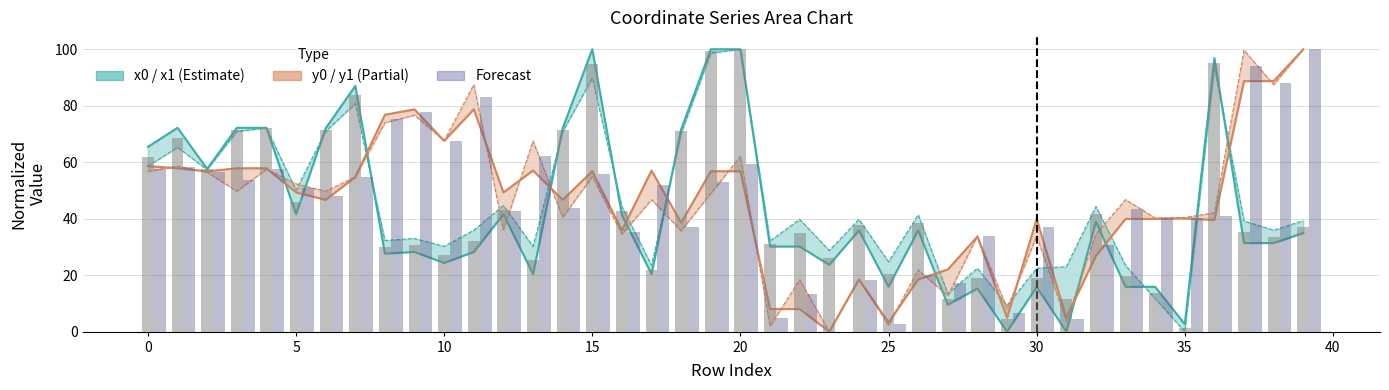

Reading right to left, extract all data points from this chart.

x mid (bar): 37.1	33.6	35.3	95.3	1.3	13.8	19.7	41.6	11.5	19.1	4.6	18.9	11.5	38.6	20.3	37.8	26.2	34.9	31.1	100.0	99.3	70.9	21.9	42.8	94.9	71.4	25.3	43.1	32.1	27.3	30.6	30.0	83.9	71.4	45.8	72.2	71.5	57.5	68.7	62.0
y mid (bar): 100.0	88.1	94.2	40.8	40.3	40.1	43.3	30.7	4.3	36.9	6.5	33.8	17.3	20.2	2.8	18.4	0.0	13.2	5.0	59.4	52.9	37.2	51.9	35.2	55.8	43.6	62.3	42.7	83.1	67.6	77.7	75.4	54.8	48.2	50.8	57.7	53.8	56.6	58.2	57.7